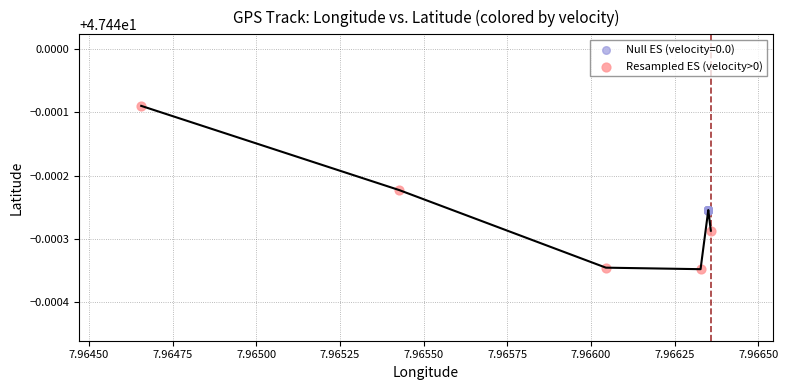

Which series has the widest spread of Y values?

Resampled ES (velocity>0)